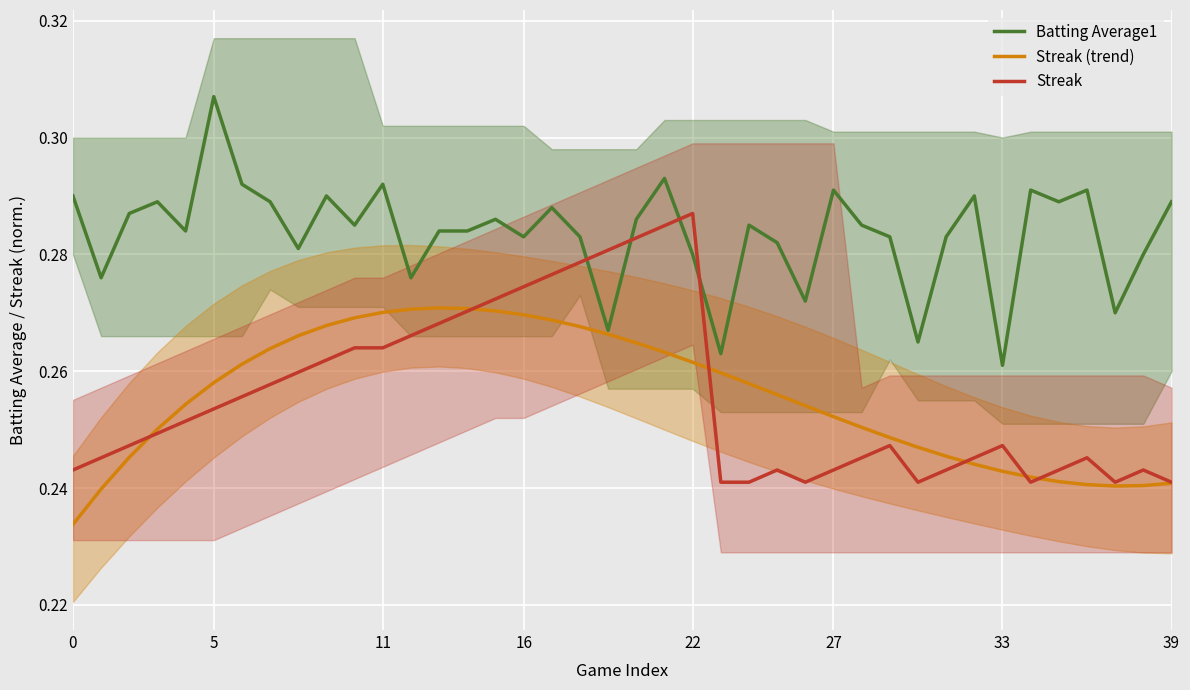

Is it true that Batting Average1 equals 0.3 at 32?

True